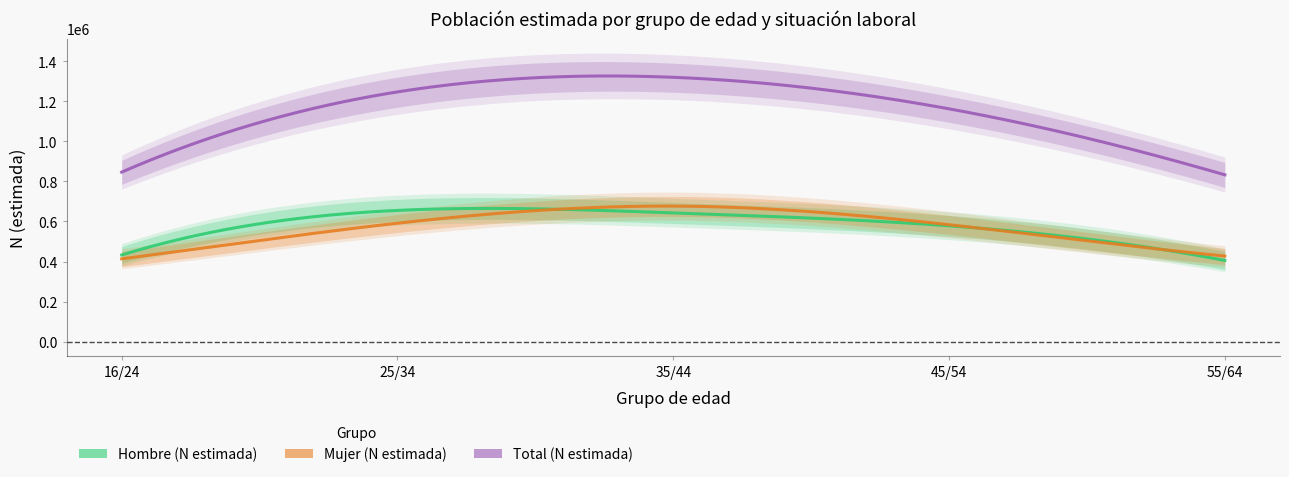

The value of Total (N estimada) at 45/54 is 1806991. True or false?

False